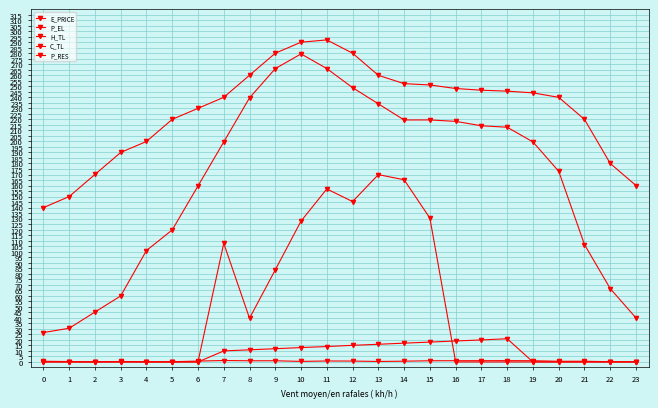

How many data points in C_TL are above 9?

12